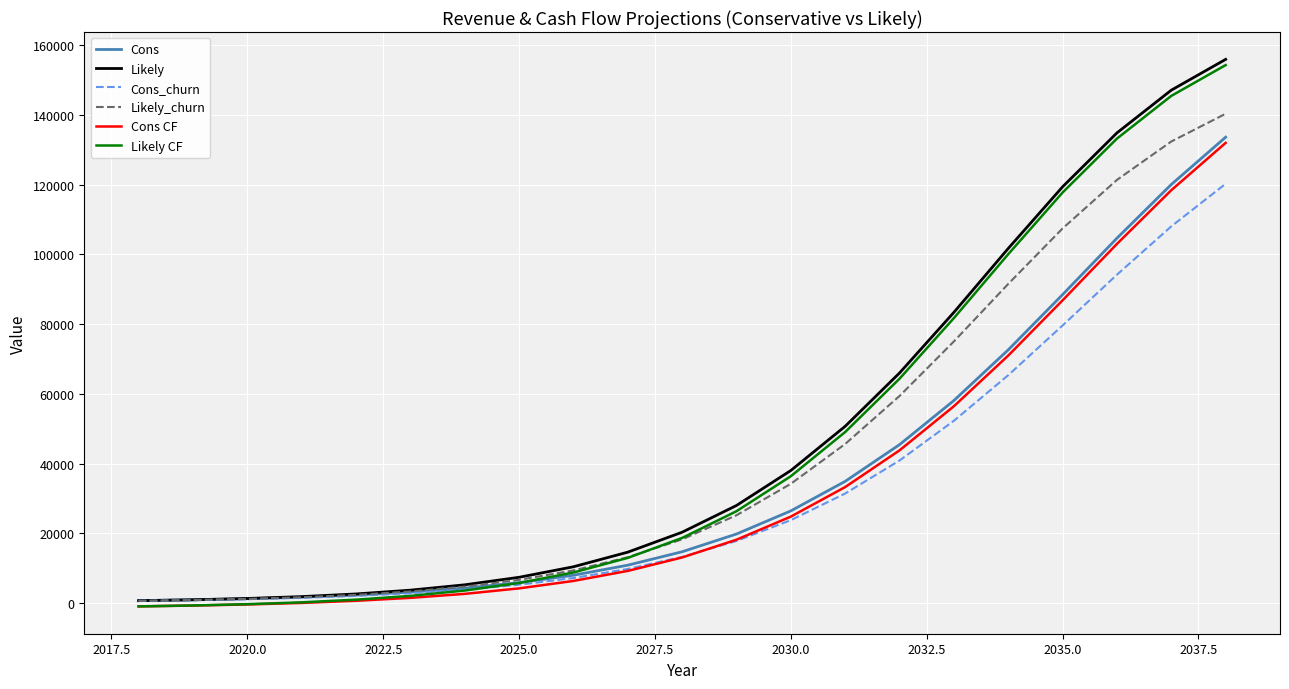

What is the highest value of the Likely_churn series?

140342.4